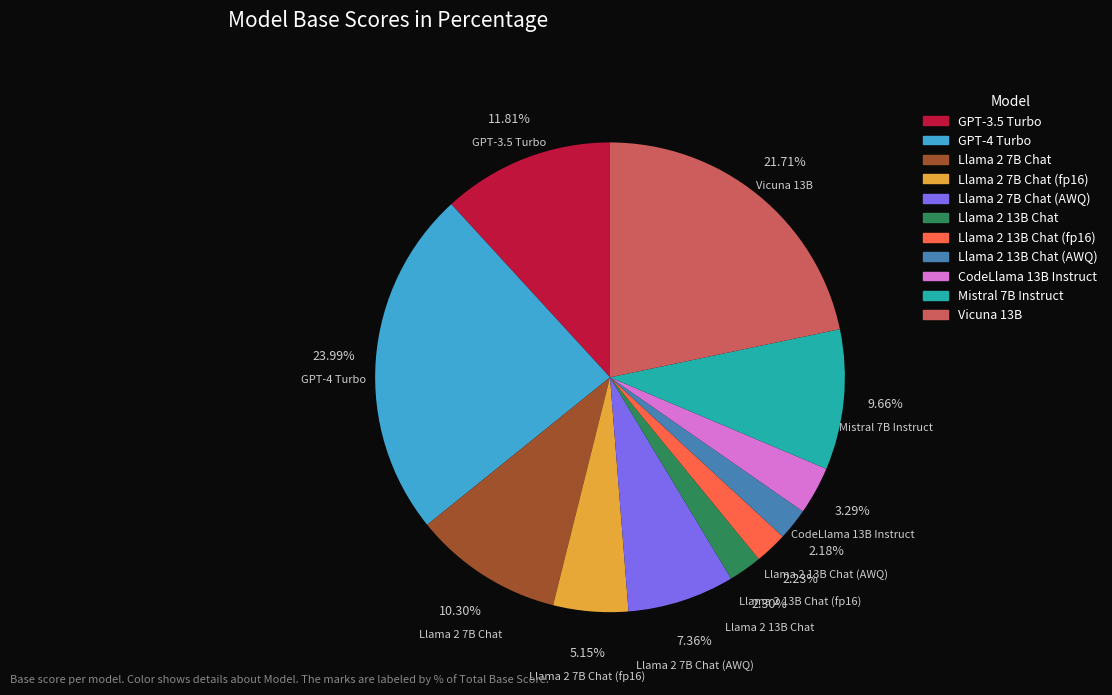

Does any single category account for the majority?

No